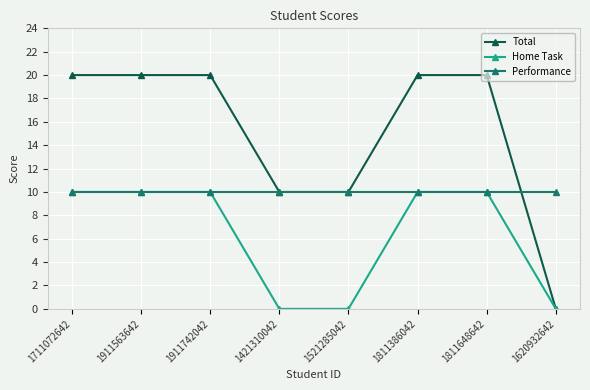

What is the sum of the Performance values at 1421310042 and 1911563642?

20